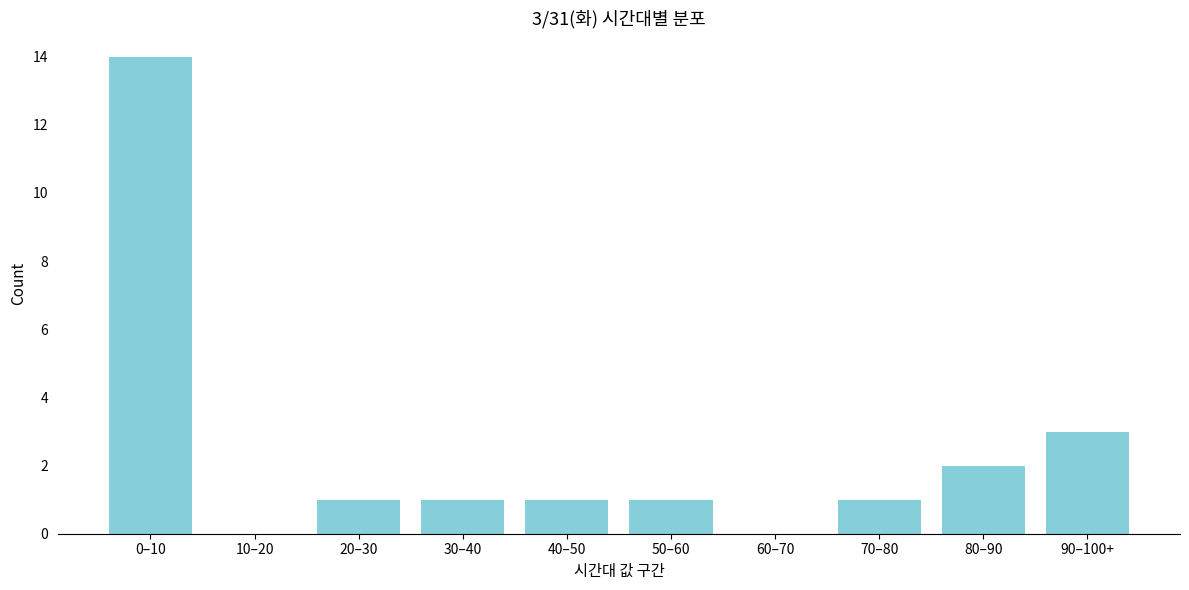

Reading right to left, list all the values displayed in this chart.

90–100+=3	80–90=2	70–80=1	60–70=0	50–60=1	40–50=1	30–40=1	20–30=1	10–20=0	0–10=14